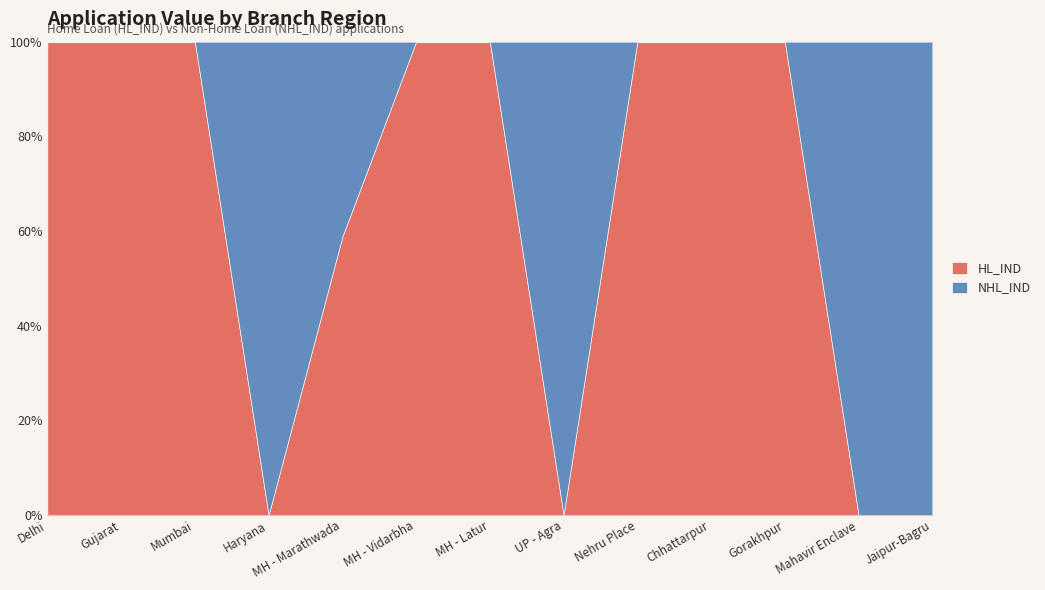

Where do HL_IND and NHL_IND first cross each other?

Mumbai and Haryana